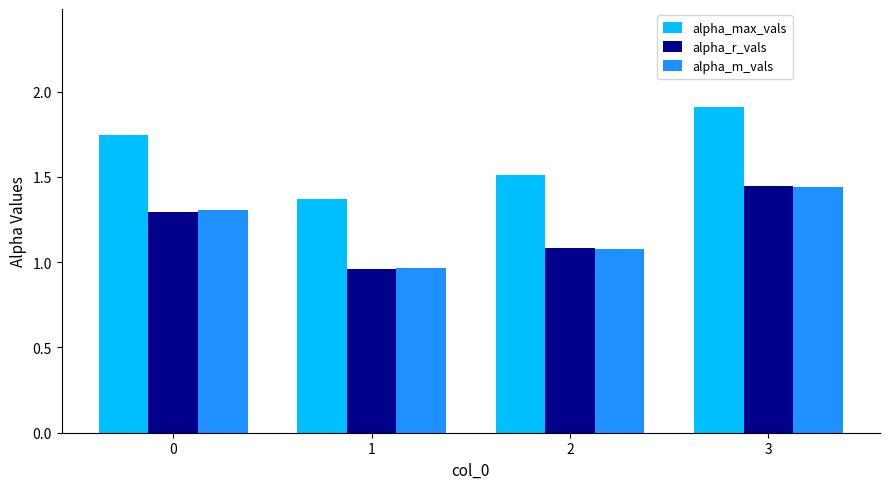

The value of alpha_m_vals at 2 is 1.1. True or false?

True